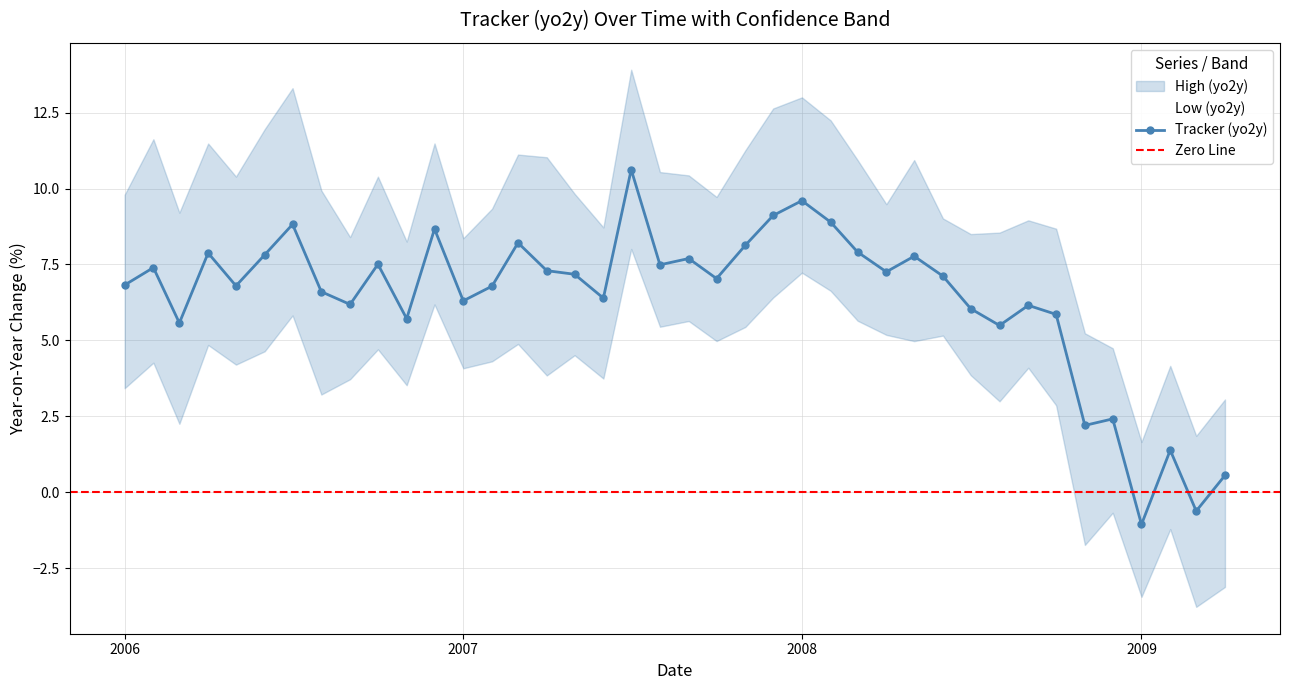

What is the greatest value displayed?

13.9